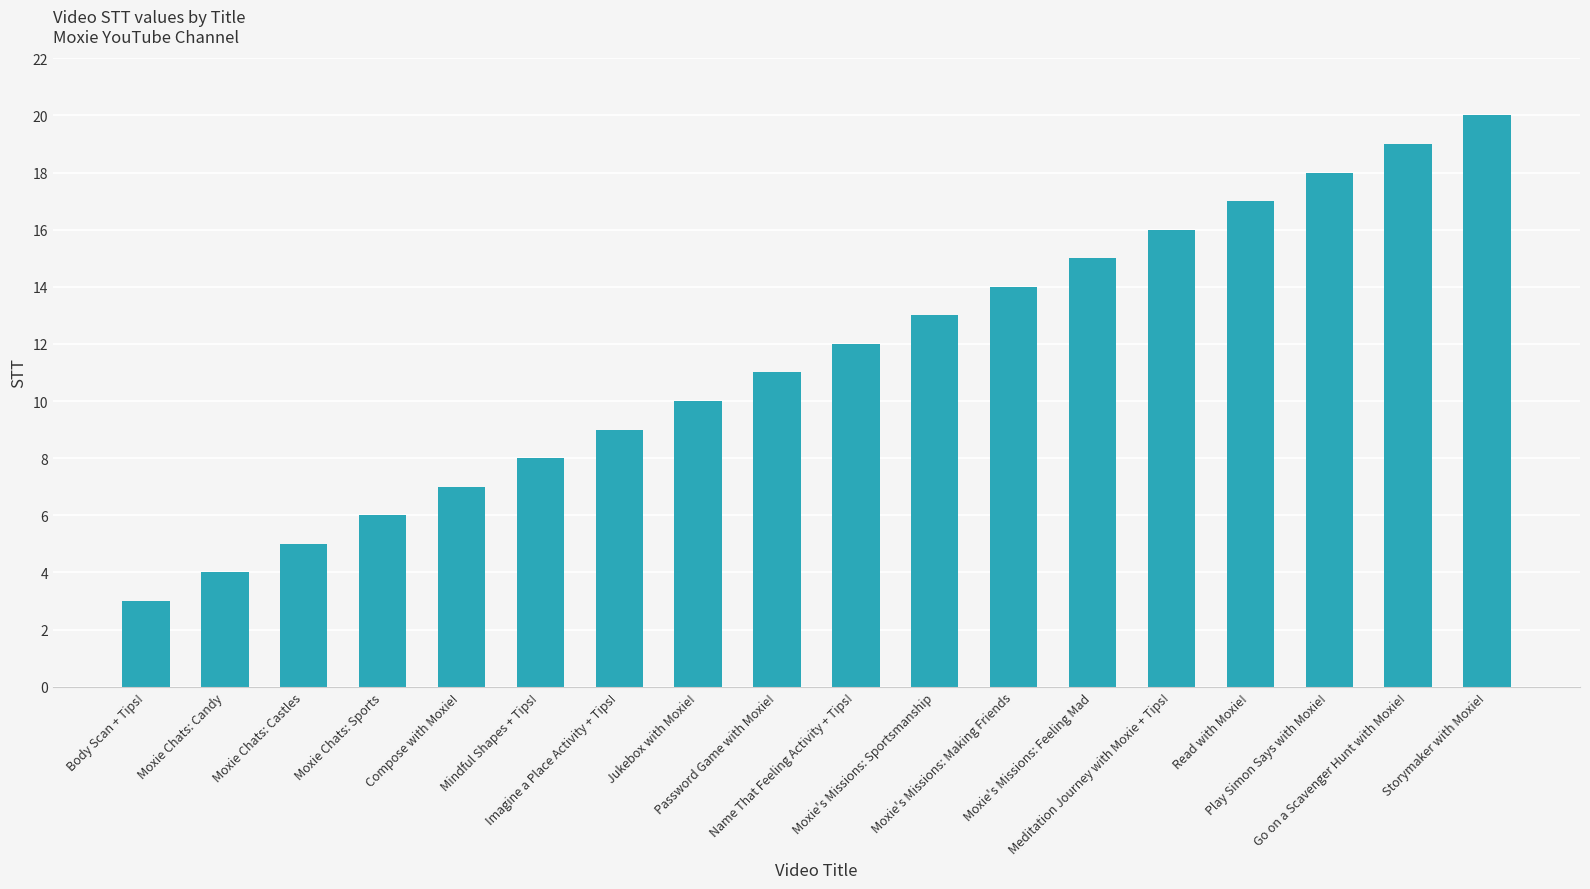

How many bars are there in total?

18